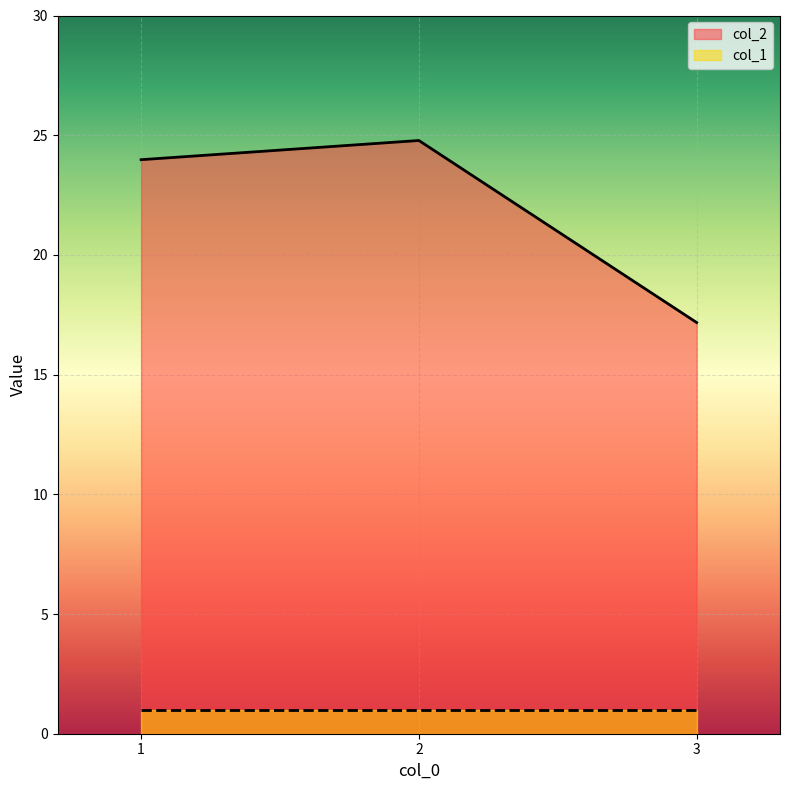

List the series in order of their peak value, lowest first.

col_1, col_2